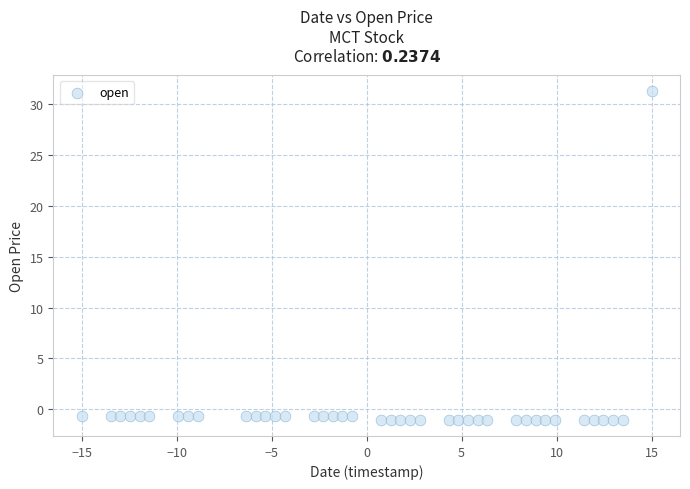

What is the range of Y values (max minus min)?

32.2